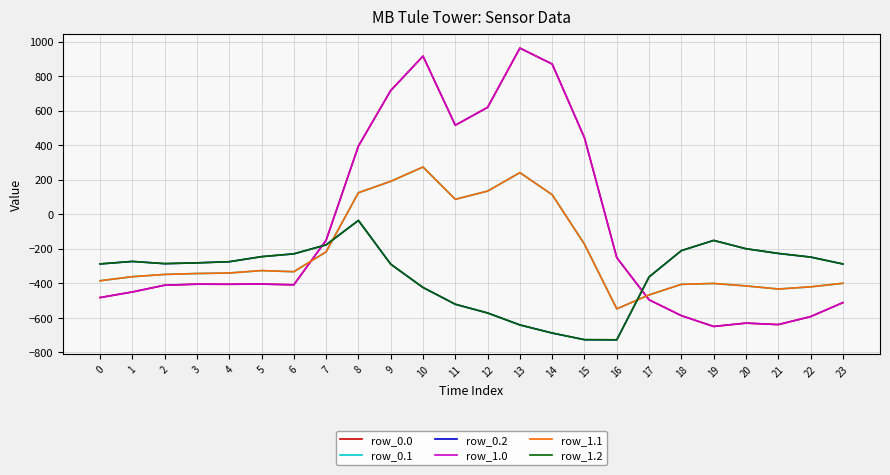

What is the difference between the highest and lowest values at 13?

1603.1